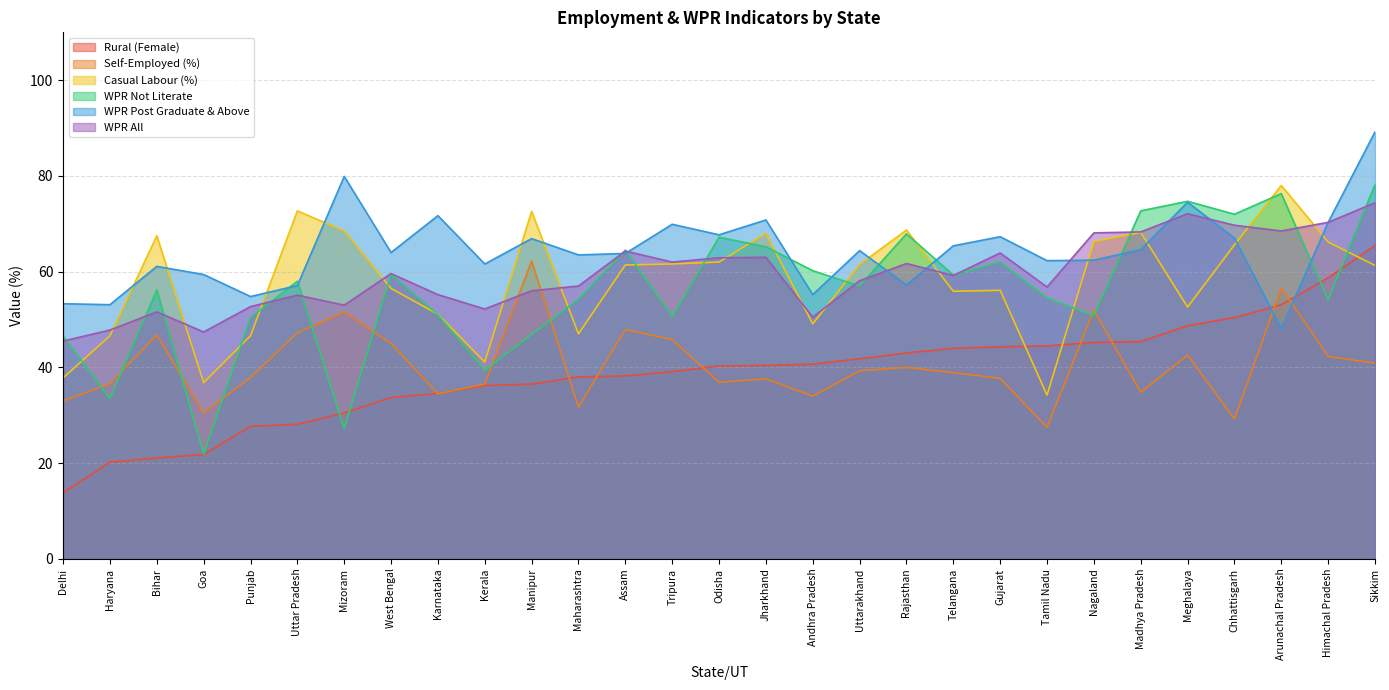

True or false: Self-Employed (%) has a value of 27.5 at Tamil Nadu.

True